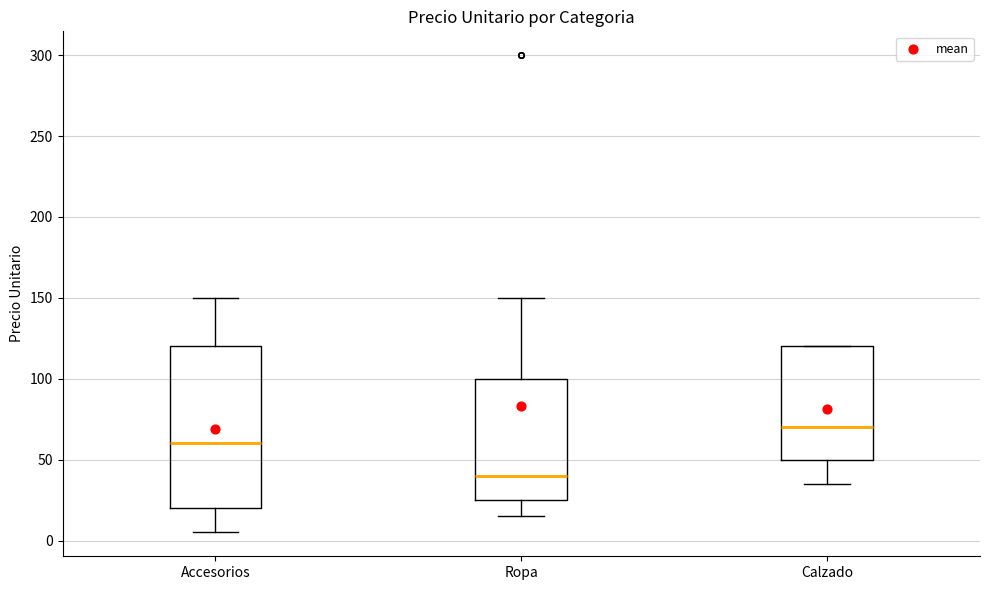

Which box has the highest median line?

Calzado